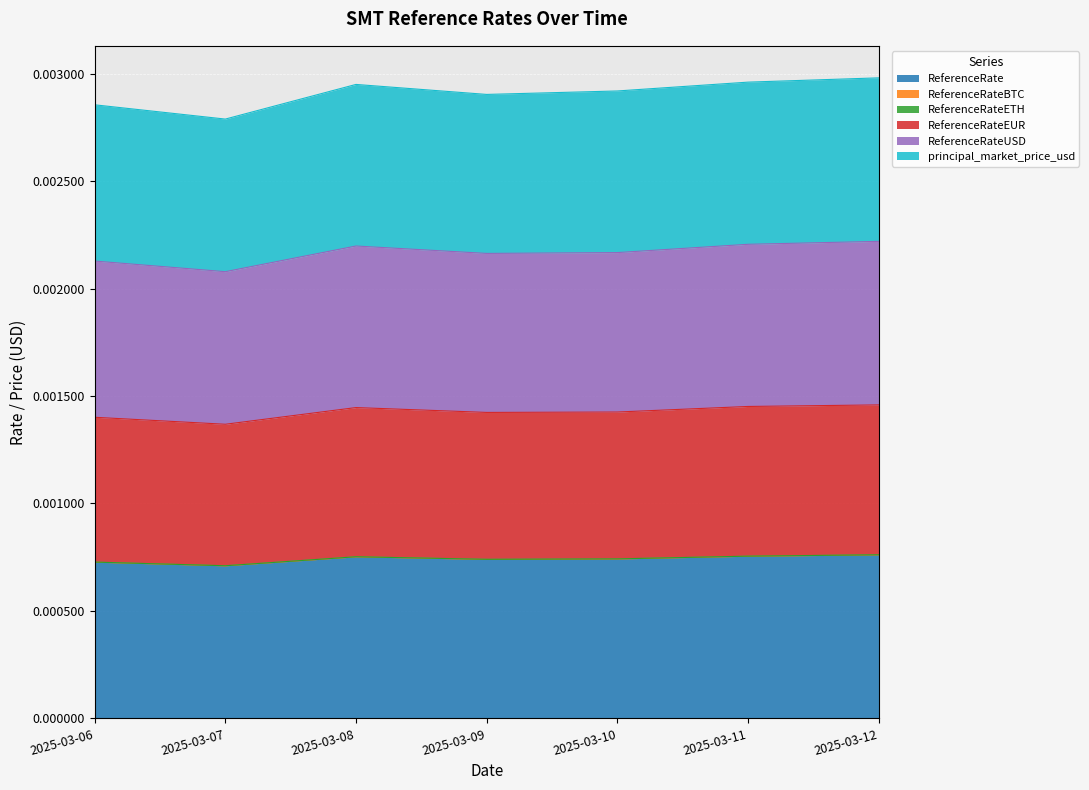

At which category does the chart reach its minimum across all series?

2025-03-07